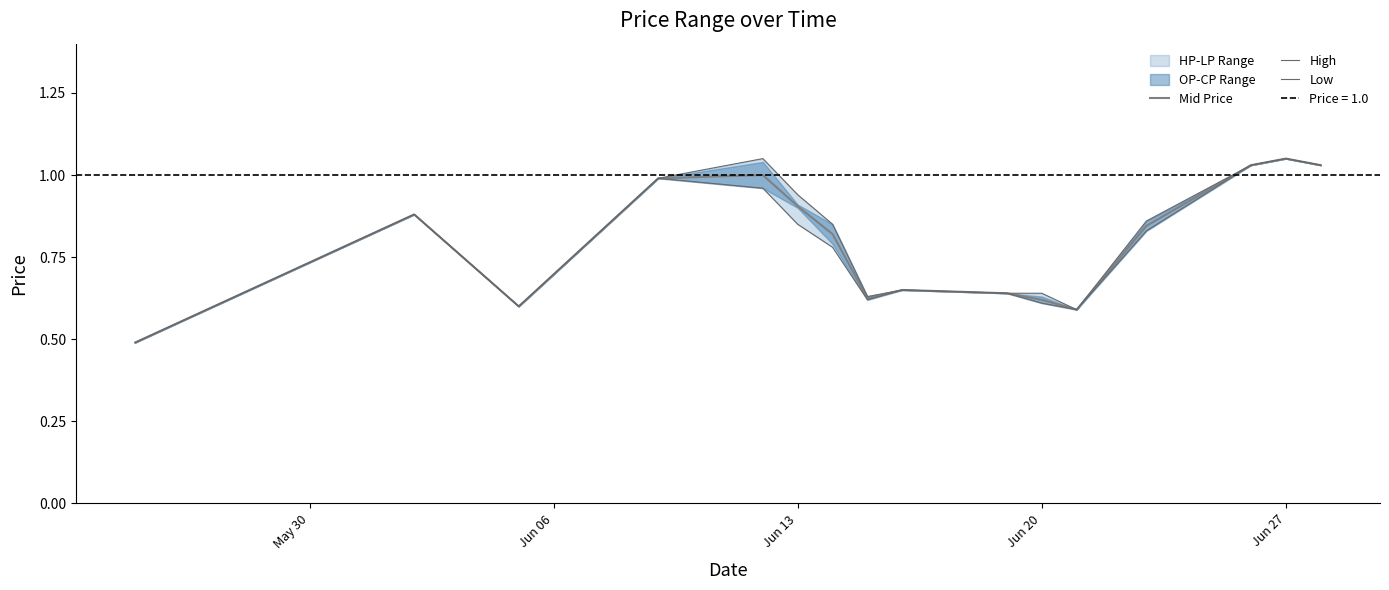

Rank the series by their maximum value, from highest to lowest.

Mid Price, High, Low